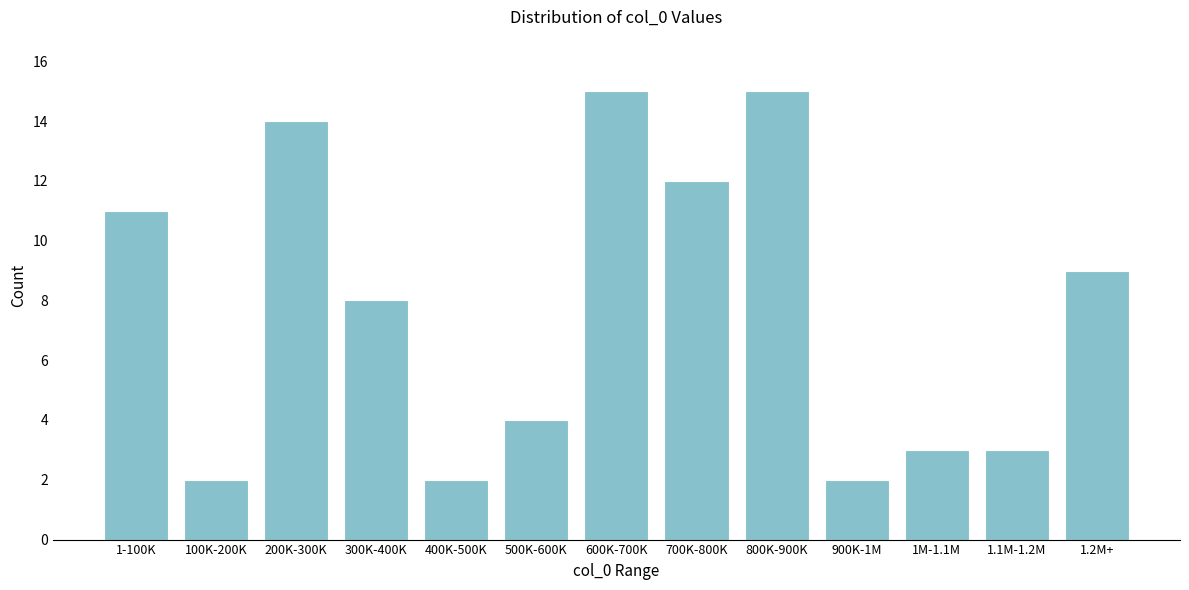

Reading right to left, extract all data points from this chart.

1.2M+=9	1.1M-1.2M=3	1M-1.1M=3	900K-1M=2	800K-900K=15	700K-800K=12	600K-700K=15	500K-600K=4	400K-500K=2	300K-400K=8	200K-300K=14	100K-200K=2	1-100K=11